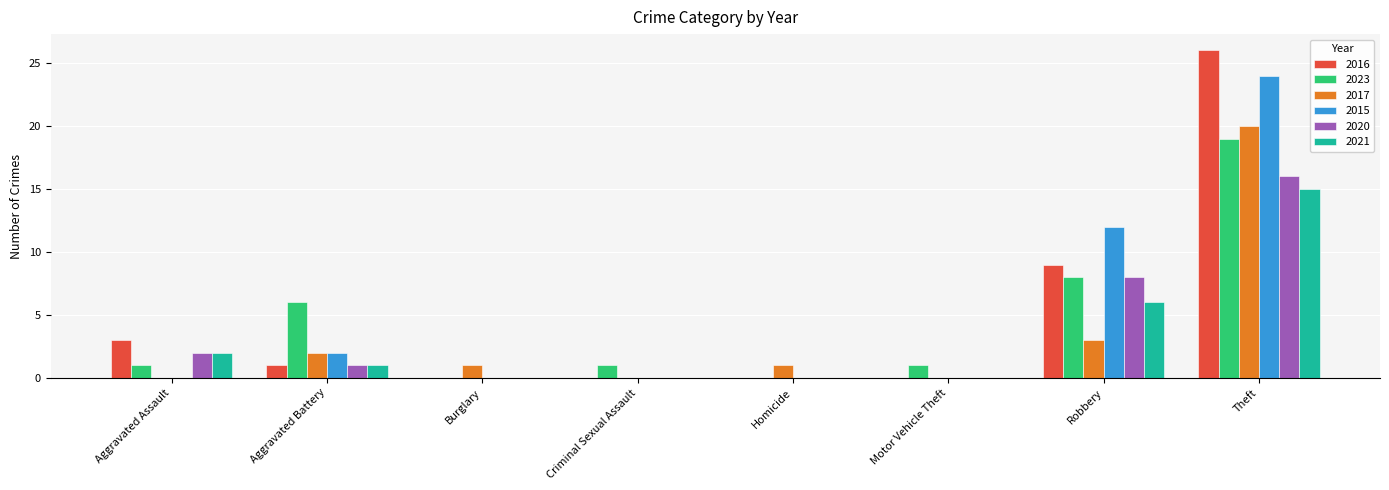

Reading right to left, list all the values displayed in this chart.

2016: 26	9	0	0	0	0	1	3
2023: 19	8	1	0	1	0	6	1
2017: 20	3	0	1	0	1	2	0
2015: 24	12	0	0	0	0	2	0
2020: 16	8	0	0	0	0	1	2
2021: 15	6	0	0	0	0	1	2